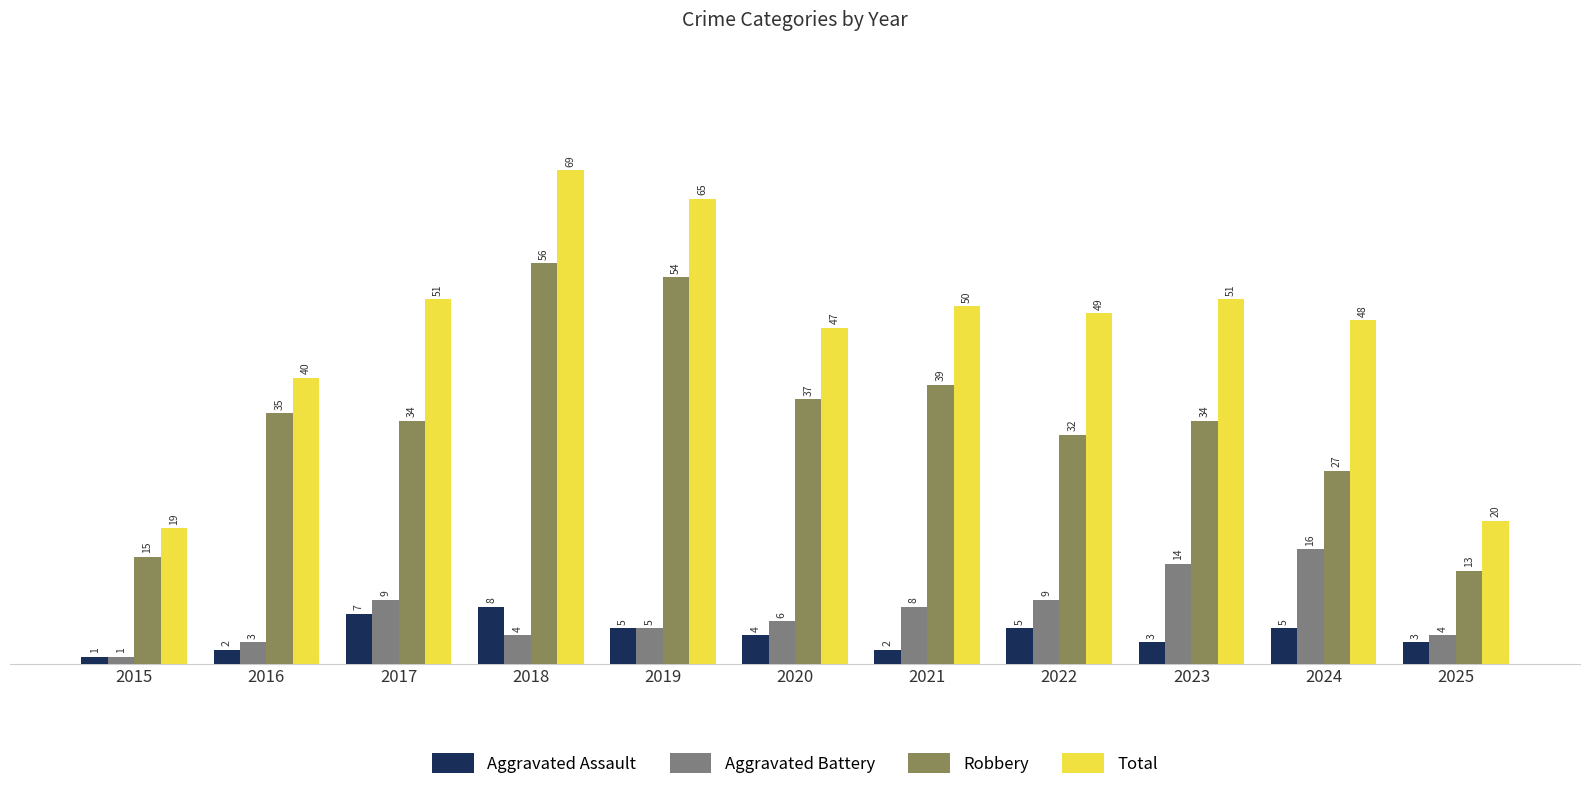

Which series has the widest spread of values?

Total